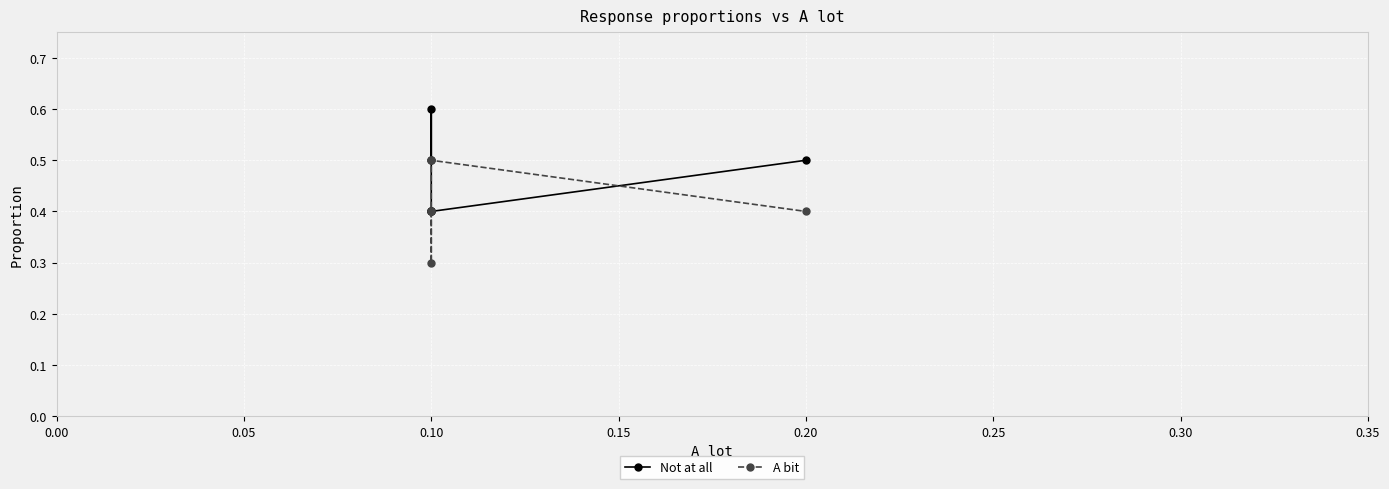

List the series in order of their peak value, lowest first.

A bit, Not at all